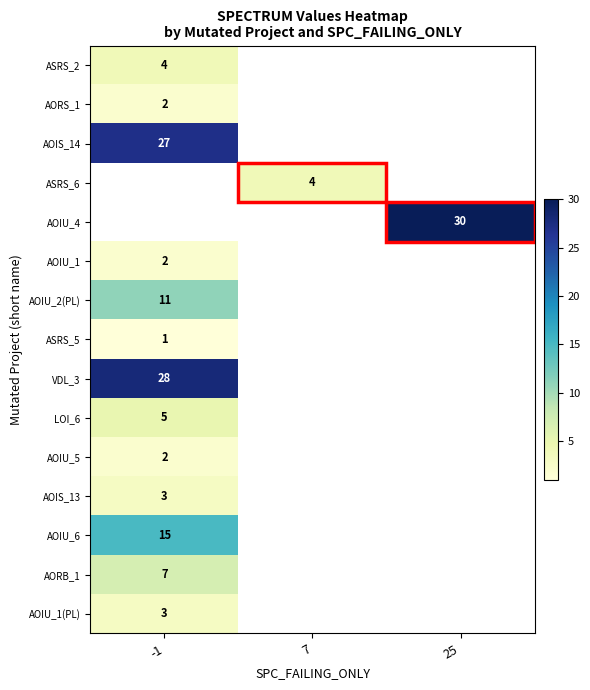

Is it true that LOI_6 equals 5 at -1?

True